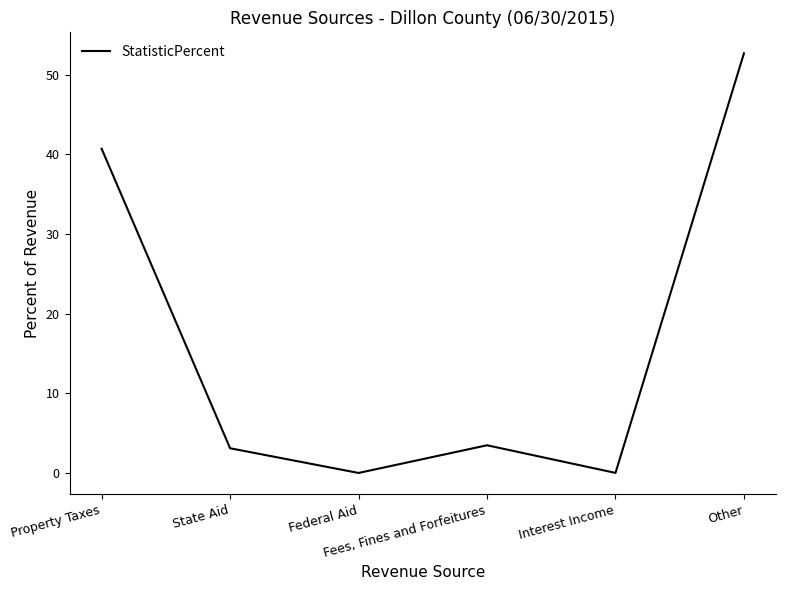

Count the number of categories in the chart.

6